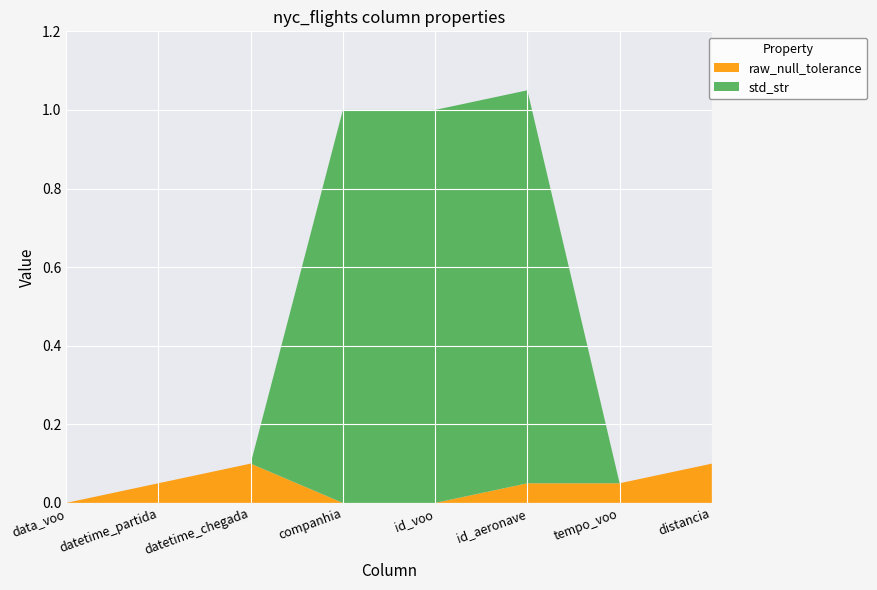

Reading left to right, list all the values displayed in this chart.

raw_null_tolerance: data_voo=0.0	datetime_partida=0.1	datetime_chegada=0.1	companhia=0.0	id_voo=0.0	id_aeronave=0.1	tempo_voo=0.1	distancia=0.1
std_str: data_voo=0.0	datetime_partida=0.0	datetime_chegada=0.0	companhia=1.0	id_voo=1.0	id_aeronave=1.0	tempo_voo=0.0	distancia=0.0